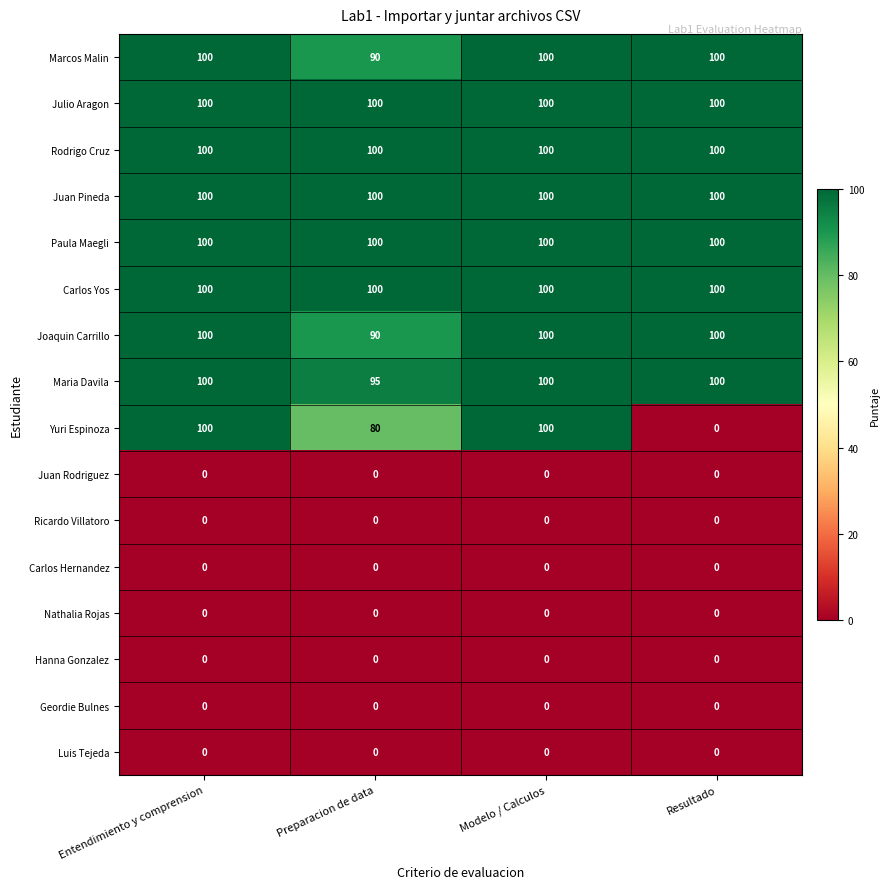

What is the sum of the Julio Aragon values at Modelo / Calculos and Resultado?

200